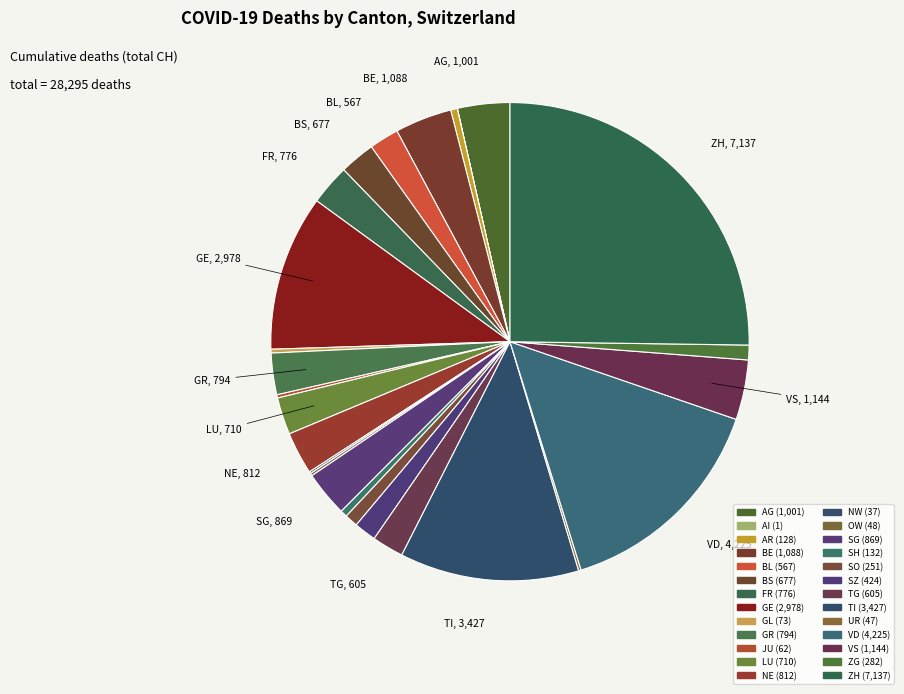

The AG slice represents 4% of the pie. True or false?

True